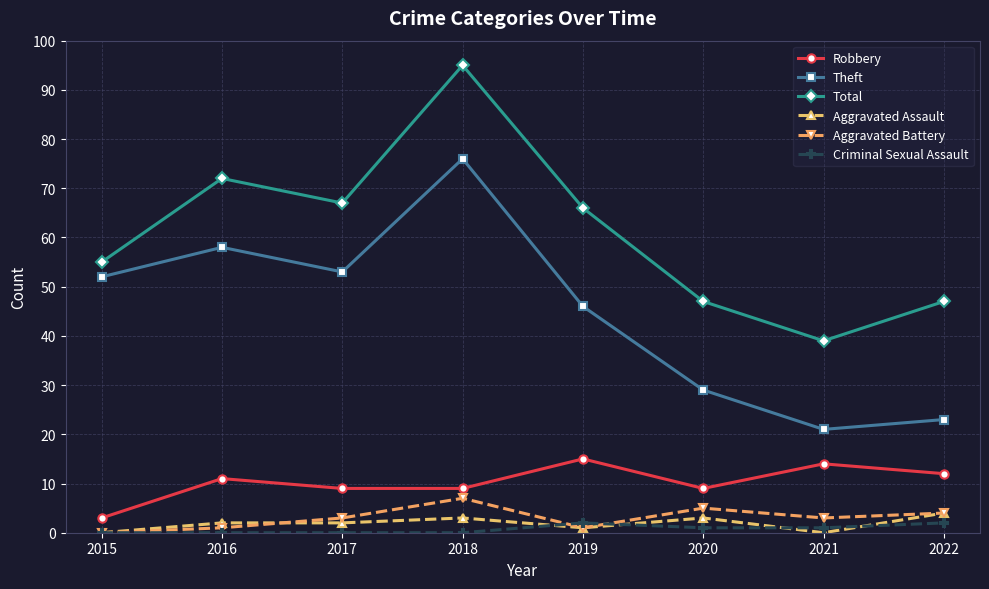

Which series has the largest range (max minus min)?

Total